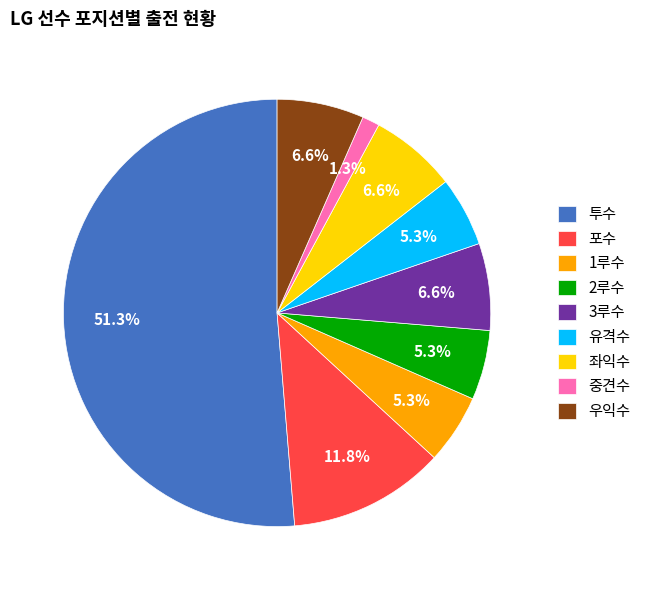

Is there a majority slice in this chart?

Yes